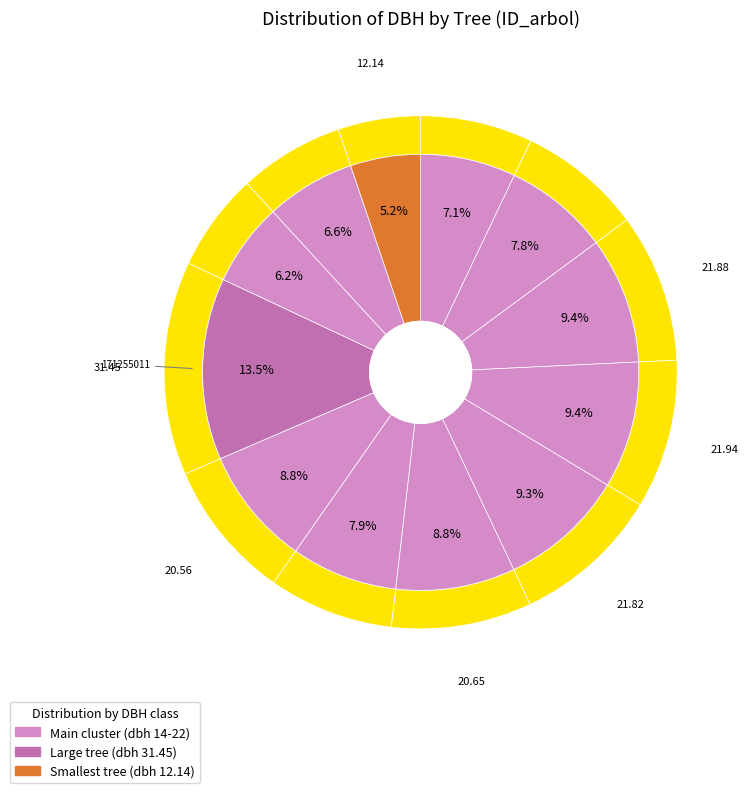

What percentage is the 171255013 slice, to the nearest percent?

7%